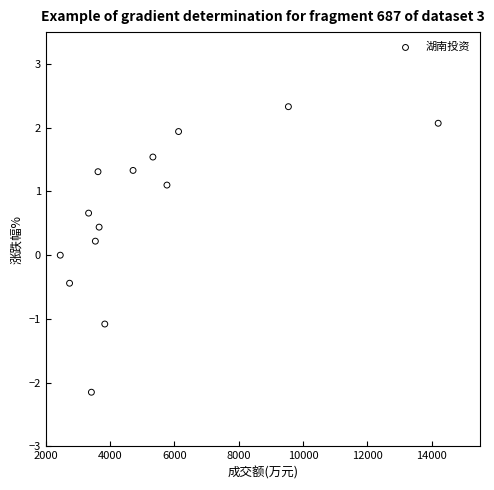

What is the range of Y values (max minus min)?

4.5